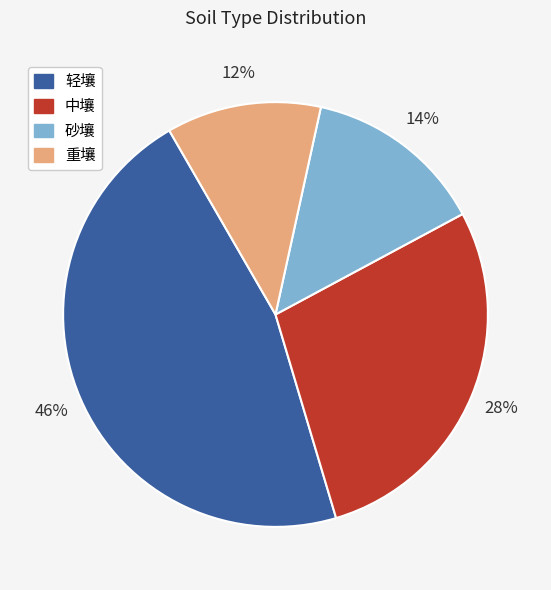

Is the sum of 中壤 and 砂壤 greater than half?

No